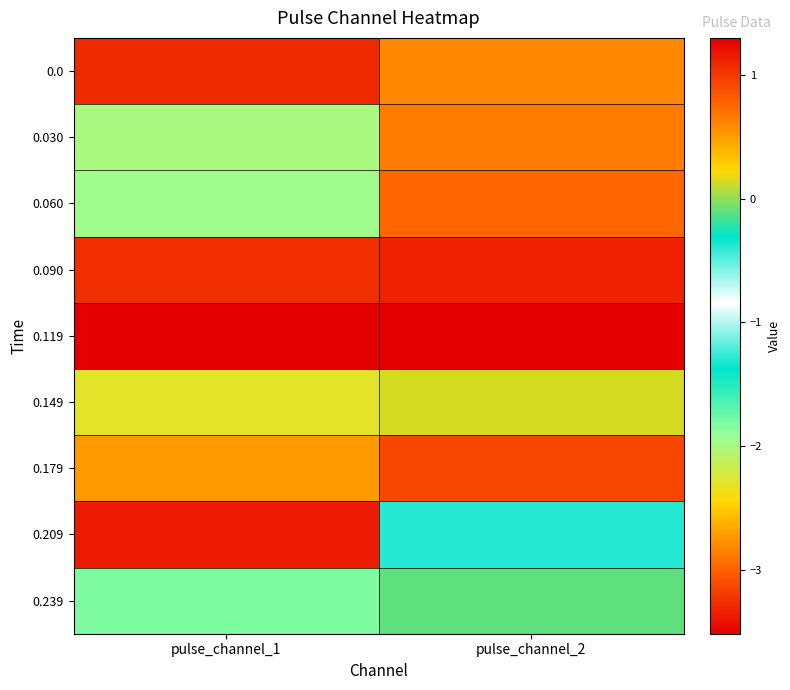

Rank the series by their maximum value, from lowest to highest.

0.209, 0.239, 0.149, 0.0, 0.030, 0.060, 0.179, 0.090, 0.119